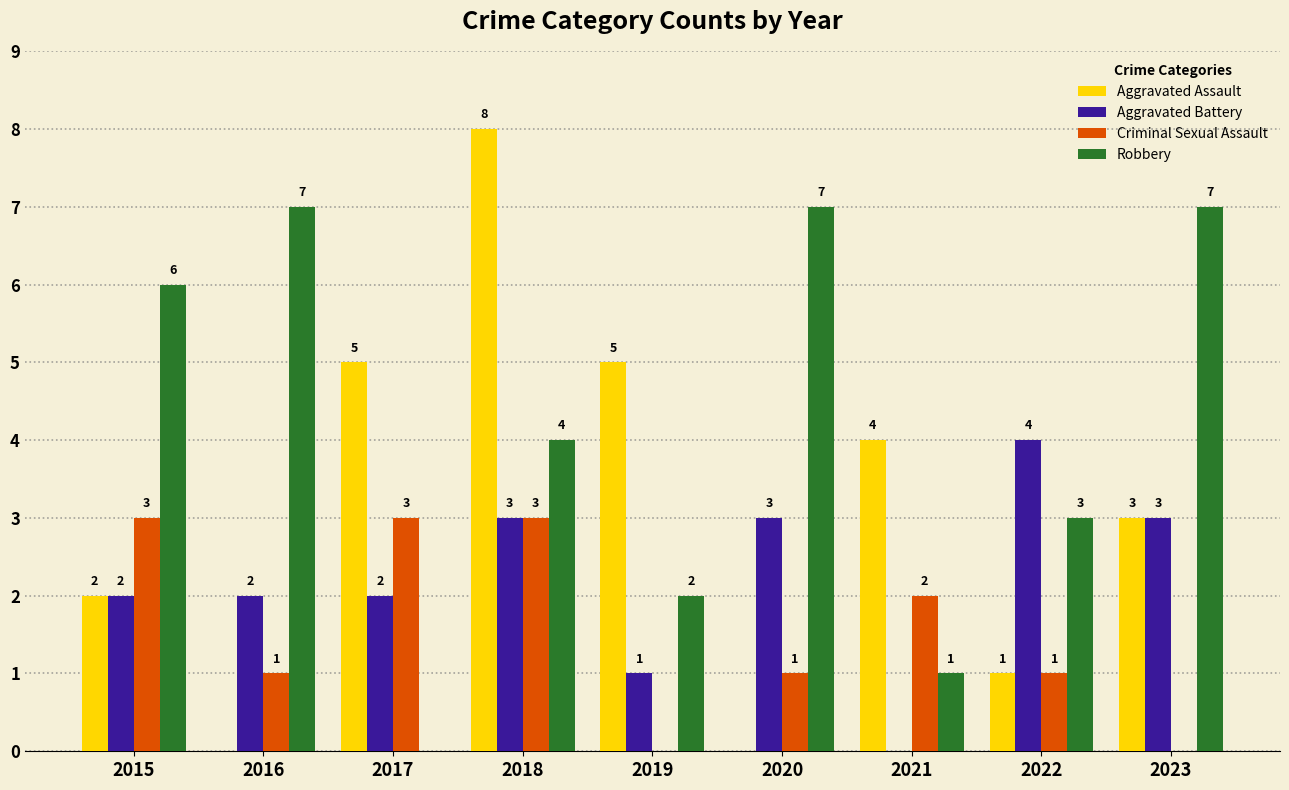

Reading right to left, extract all data points from this chart.

Aggravated Assault: 2023=3	2022=1	2021=4	2020=0	2019=5	2018=8	2017=5	2016=0	2015=2
Aggravated Battery: 2023=3	2022=4	2021=0	2020=3	2019=1	2018=3	2017=2	2016=2	2015=2
Criminal Sexual Assault: 2023=0	2022=1	2021=2	2020=1	2019=0	2018=3	2017=3	2016=1	2015=3
Robbery: 2023=7	2022=3	2021=1	2020=7	2019=2	2018=4	2017=0	2016=7	2015=6